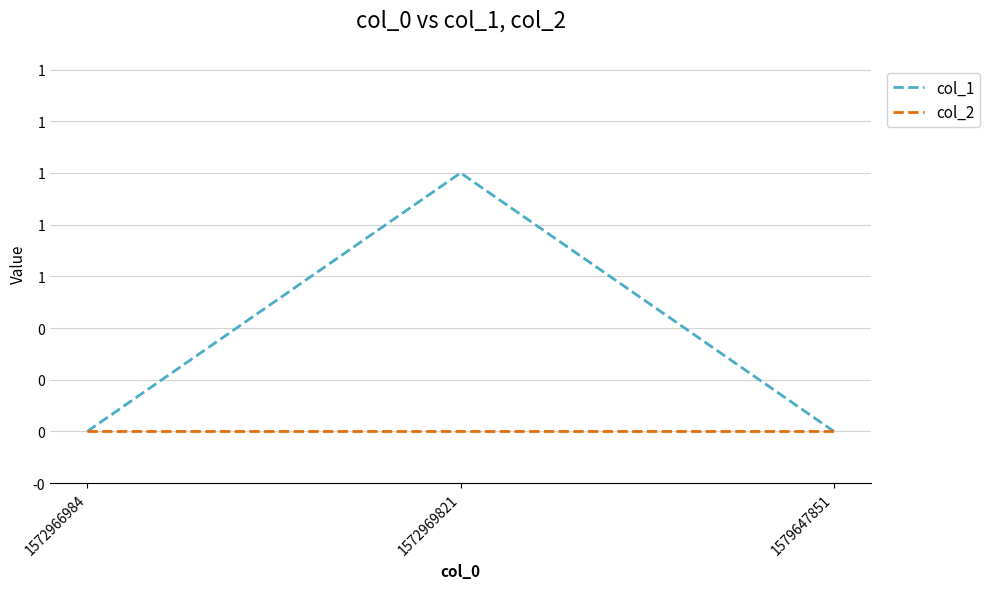

At how many categories does at least one series exceed 0?

1